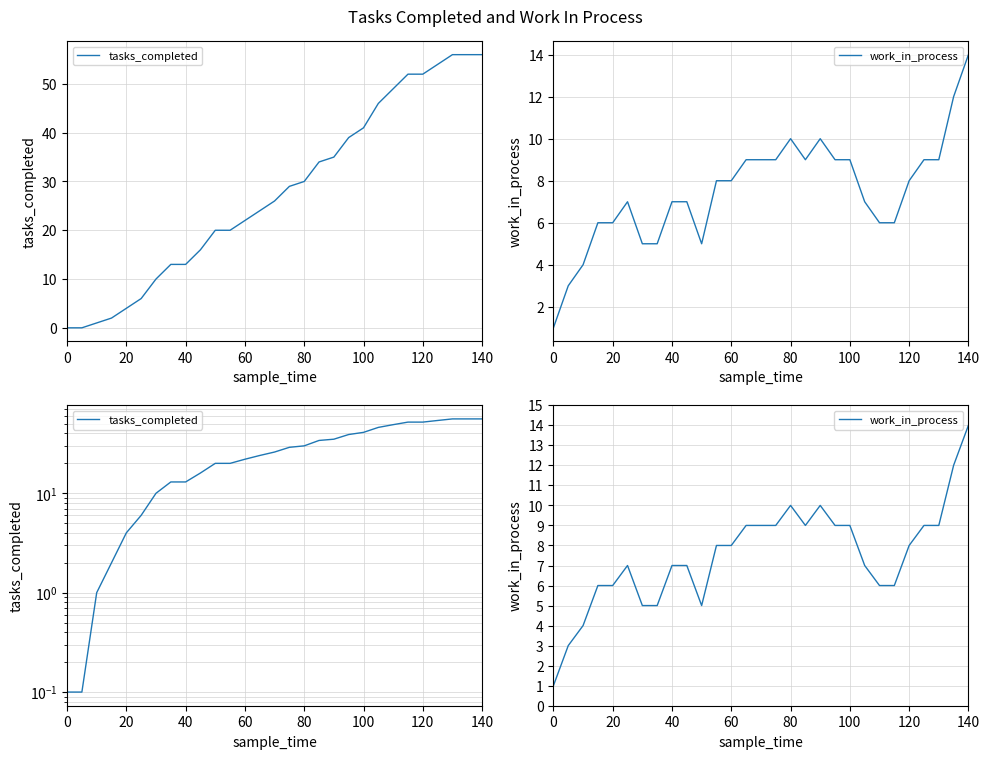

What is the maximum value for tasks_completed?

56.0